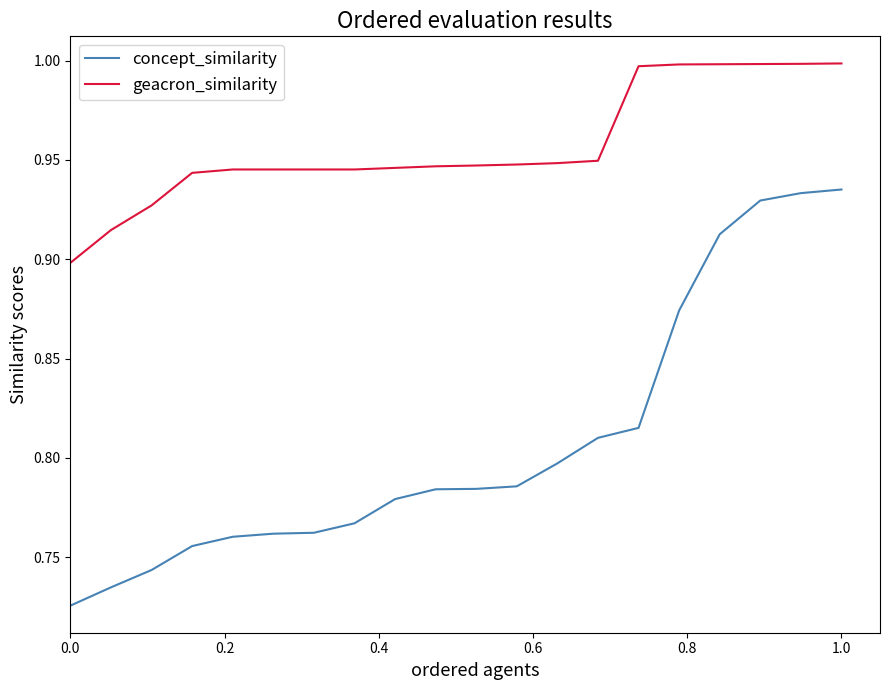

Rank the series by their maximum value, from highest to lowest.

geacron_similarity, concept_similarity